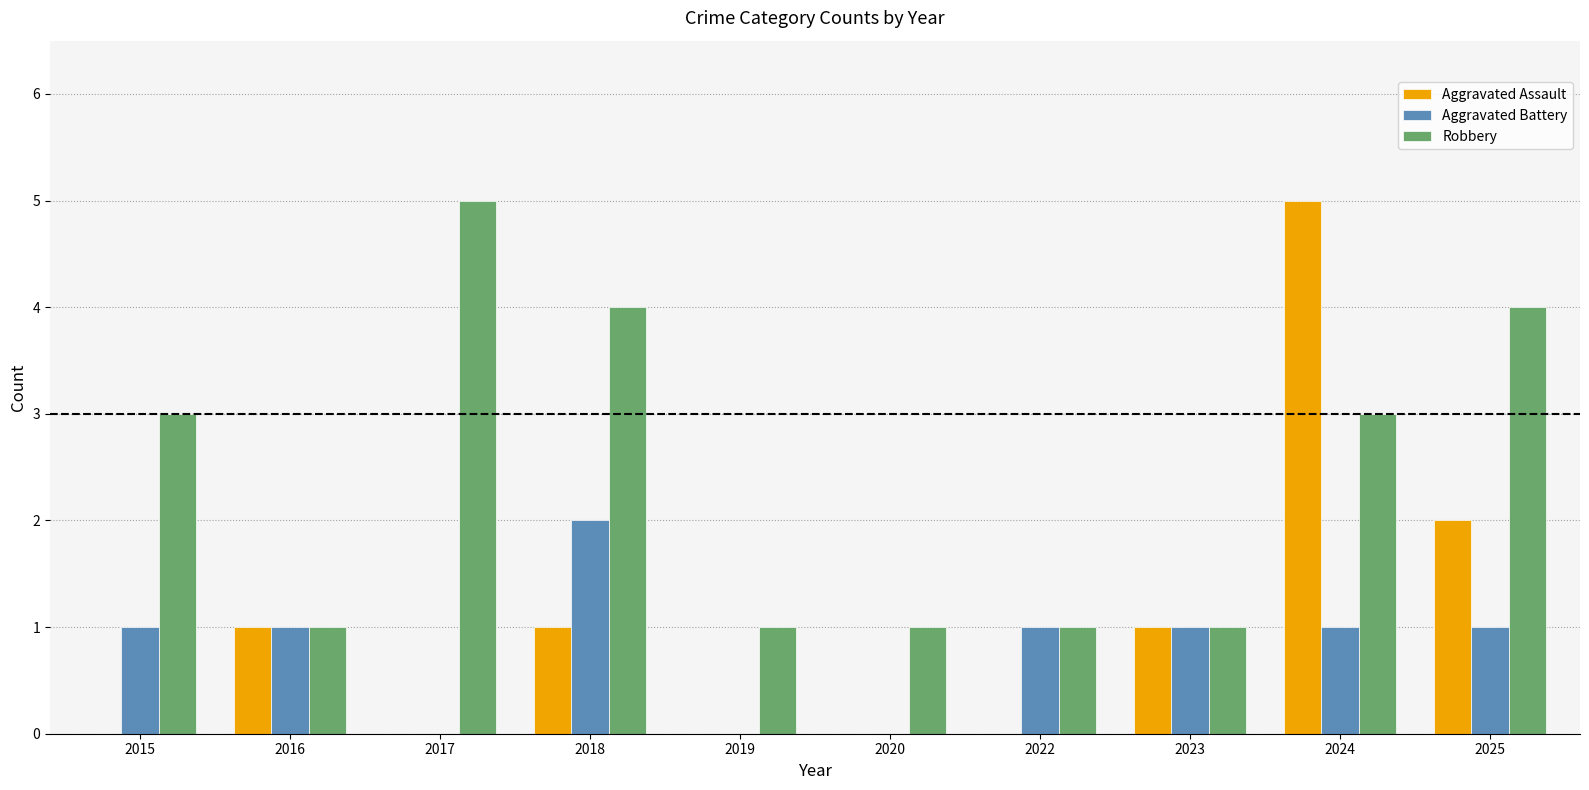

The value of Aggravated Assault at 2018 is 1. True or false?

True